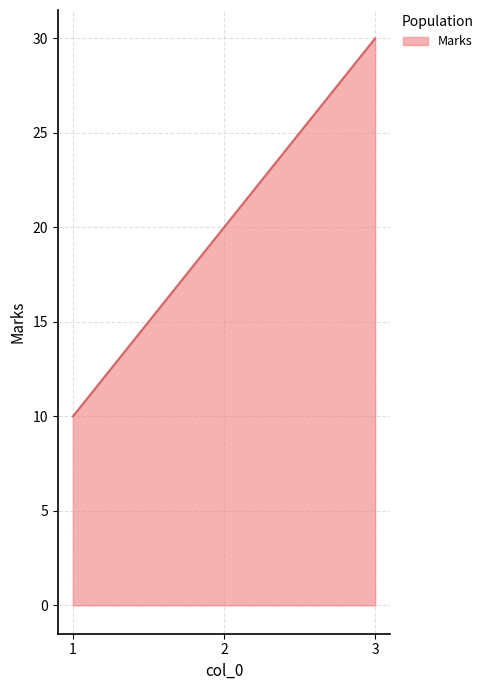

What is the maximum value shown in the chart?

30